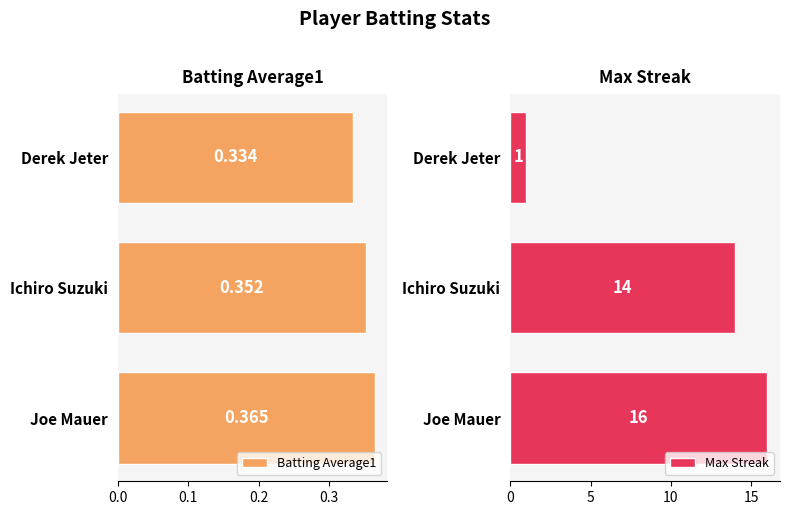

Which category has the highest value in the Batting Average1 series?

Joe Mauer